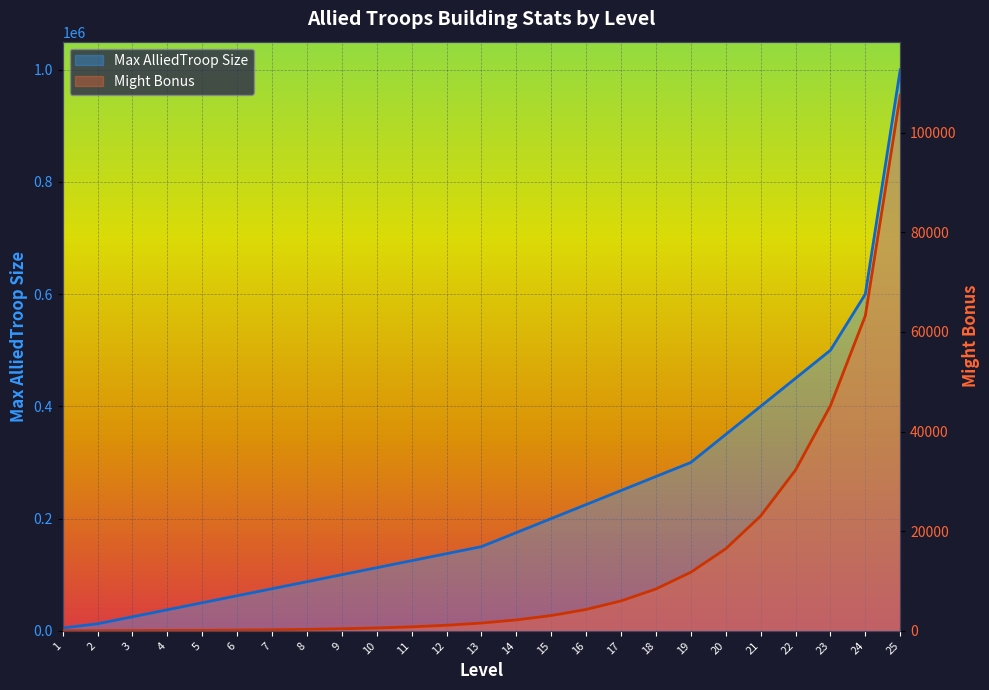

The Max AlliedTroop Size series shows 350000 at 20. True or false?

True